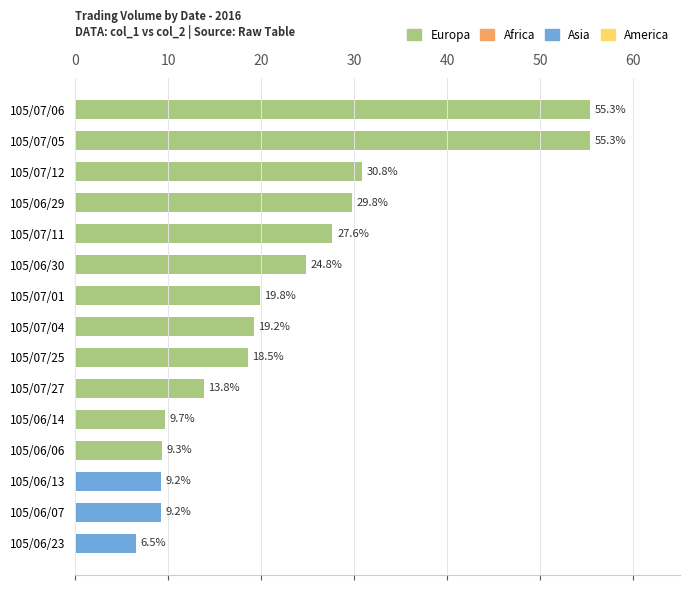

What is the maximum value shown in the chart?

55.3